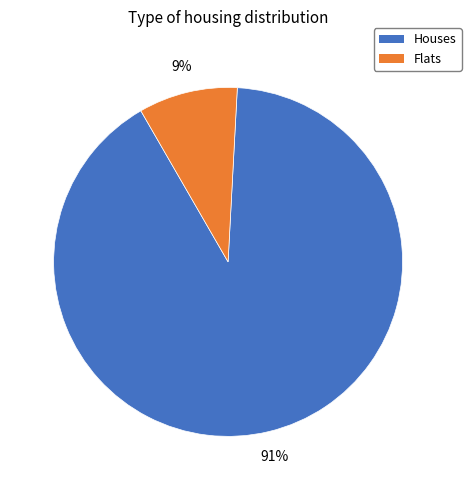

Which has a higher value, Houses or Flats?

Houses